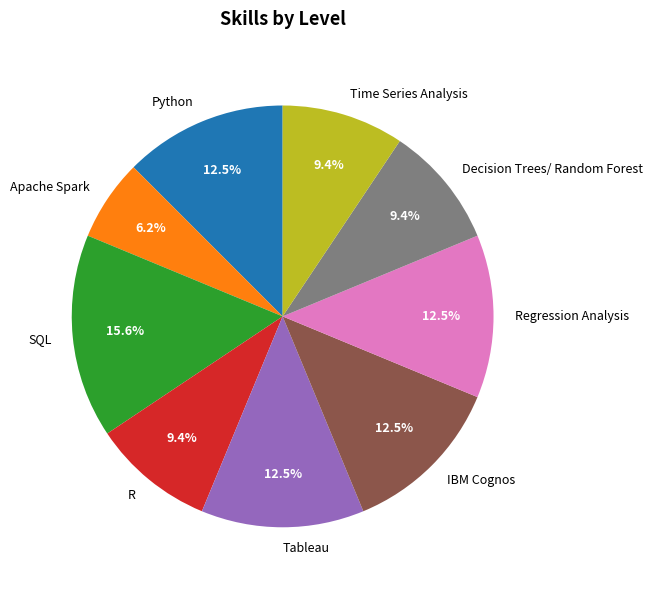

How many slices are in this pie chart?

9